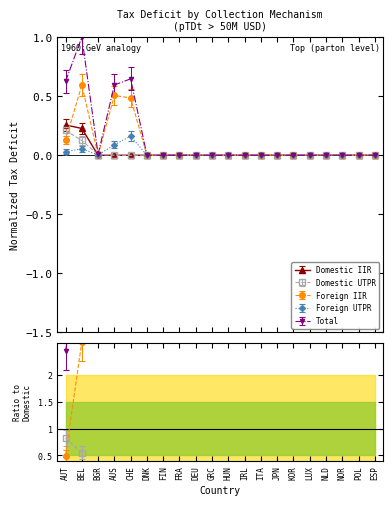

Rank the series by their maximum value, from lowest to highest.

Foreign UTPR, Domestic UTPR, Domestic IIR, Foreign IIR, Total